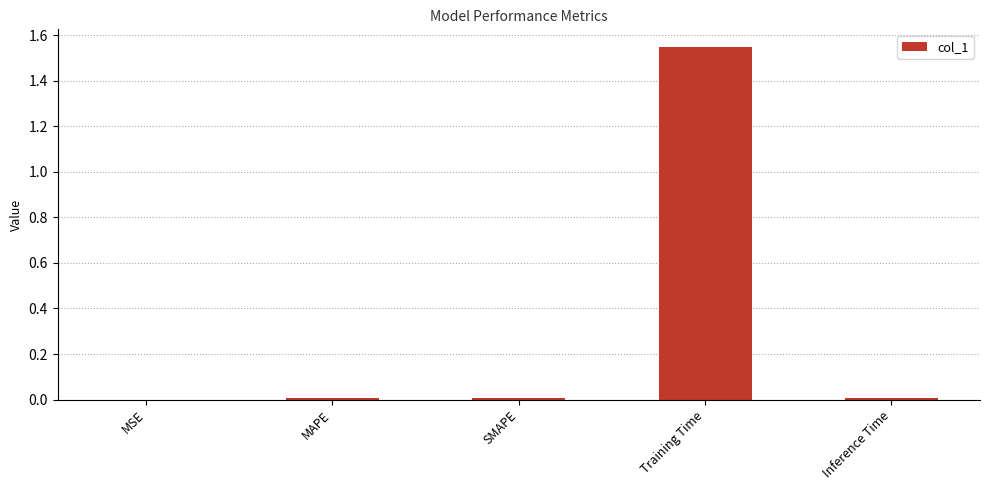

Is it true that the value at MSE is 0.0?

True